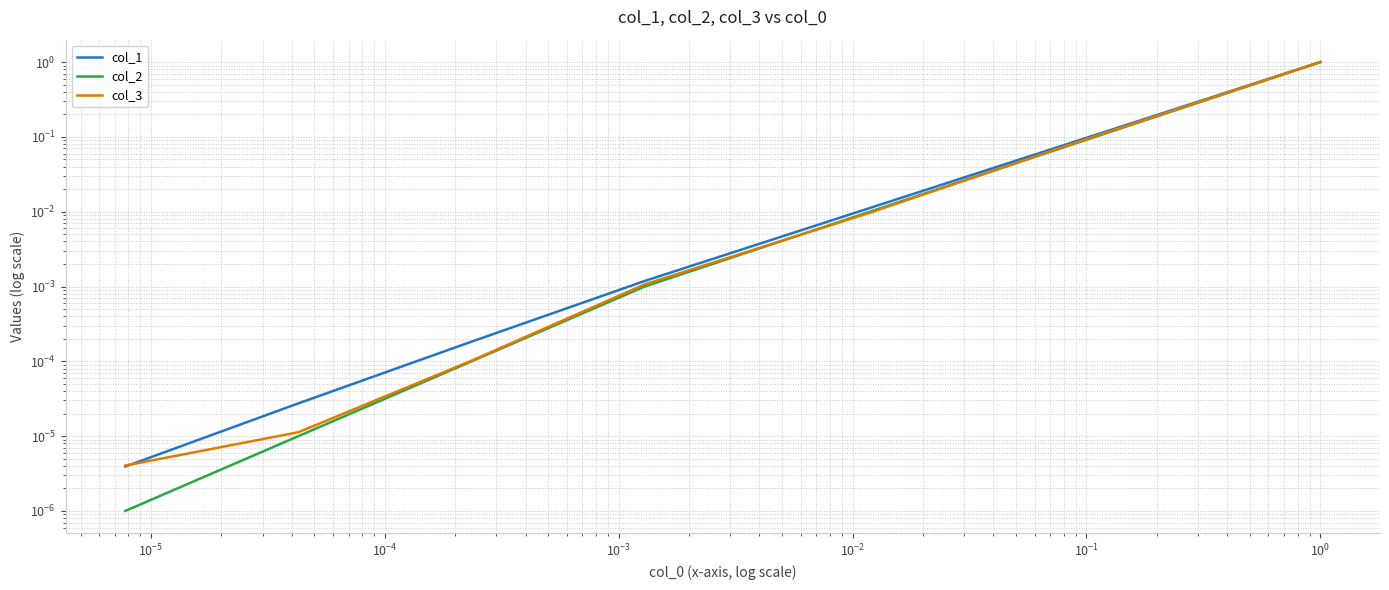

Reading left to right, extract all data points from this chart.

col_1: 0.0	0.0	0.0	0.0	0.0	0.1	1.0
col_2: 0.0	0.0	0.0	0.0	0.0	0.1	1.0
col_3: 0.0	0.0	0.0	0.0	0.0	0.1	1.0